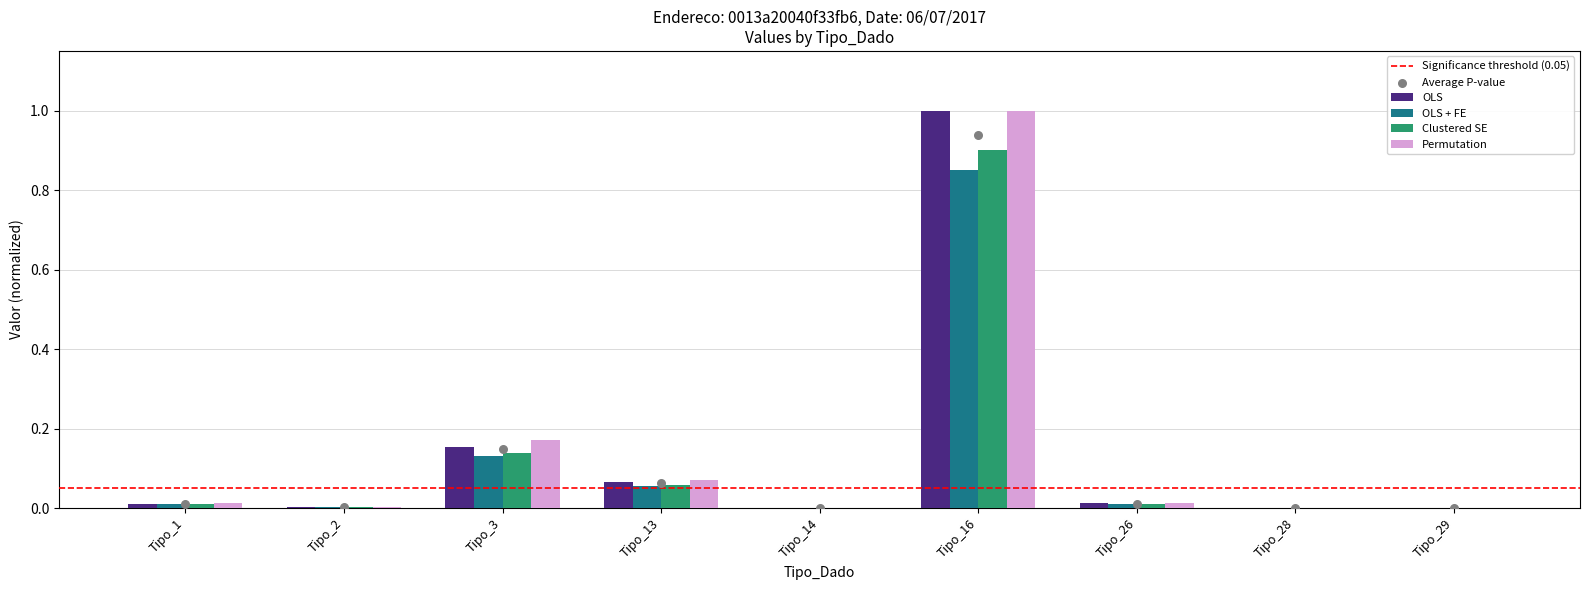

Which series reaches the minimum Y coordinate?

OLS